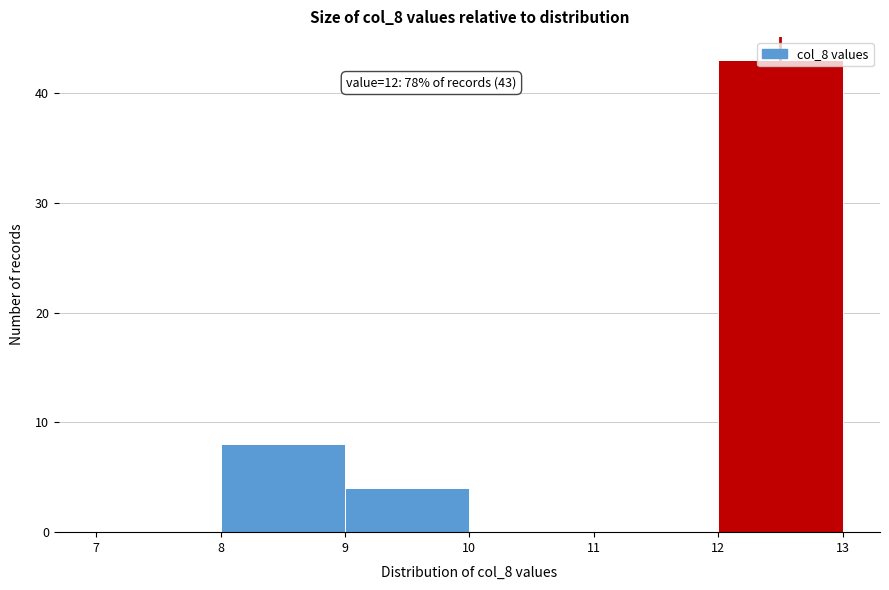

Which range on the x-axis has the tallest bar?

12 to 13